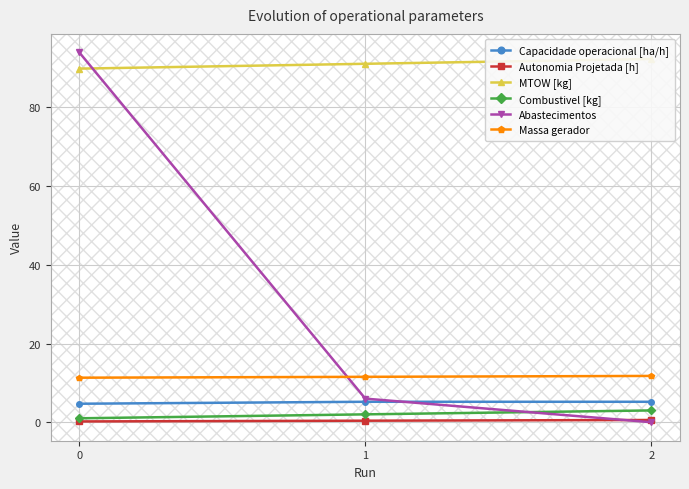

The MTOW [kg] series shows 89.9 at 0. True or false?

True